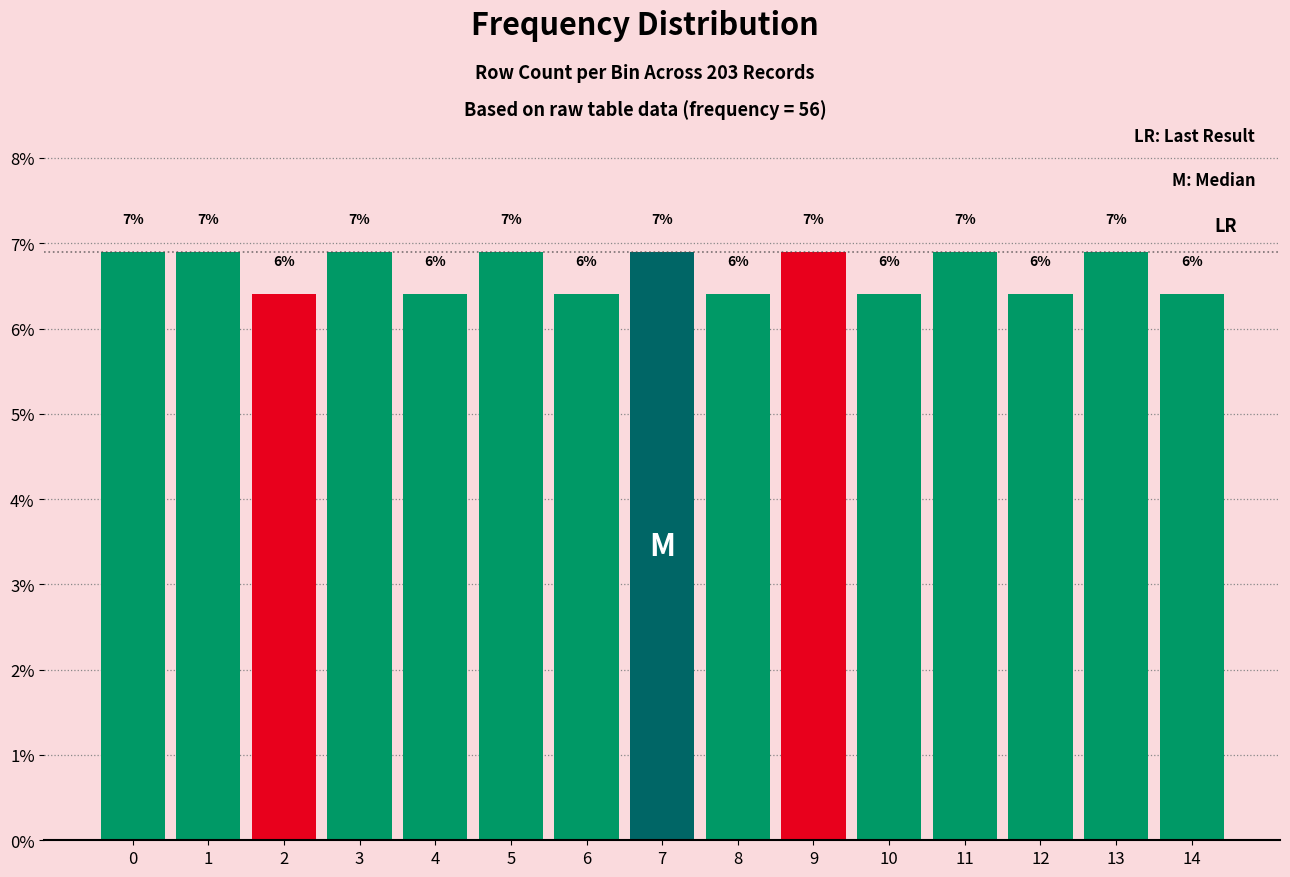

How many bars are there in total?

15